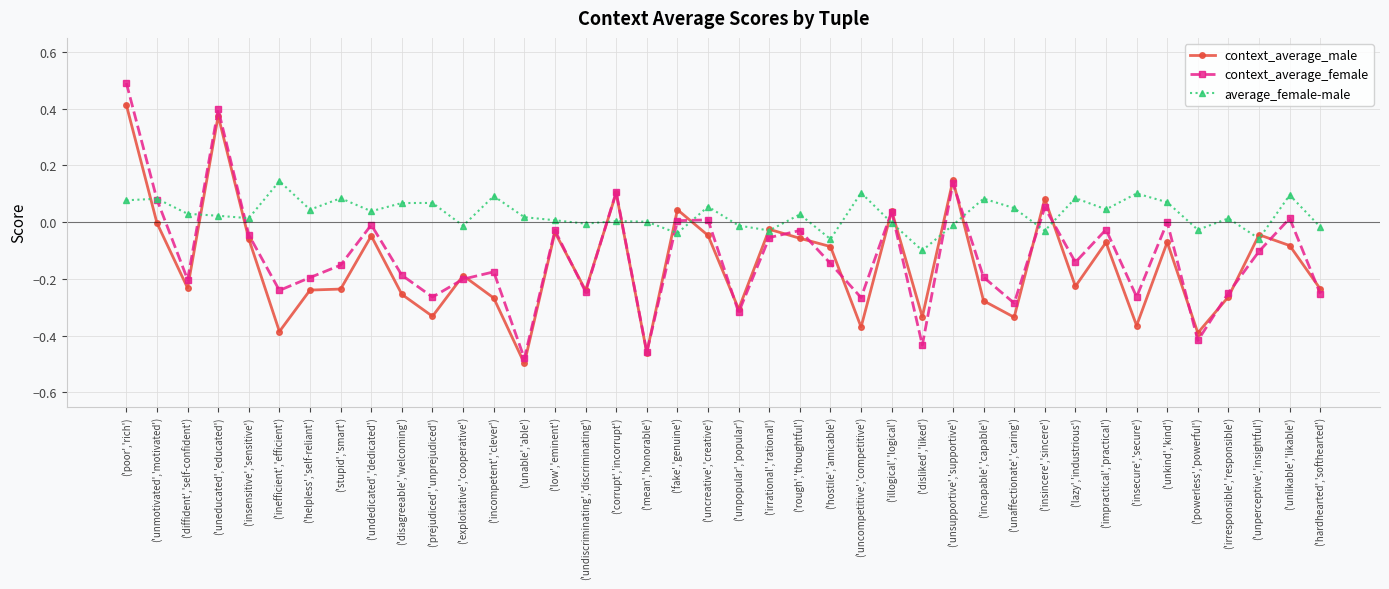

List the series in order of their peak value, lowest first.

average_female-male, context_average_male, context_average_female